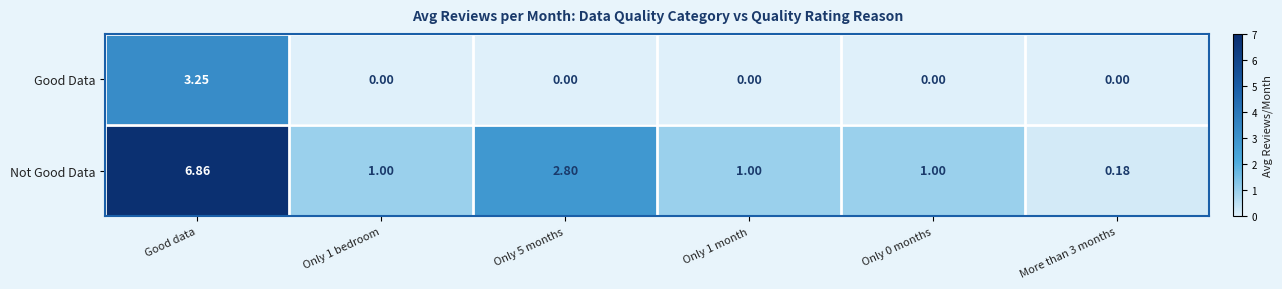

List the series in order of their peak value, lowest first.

Good Data, Not Good Data